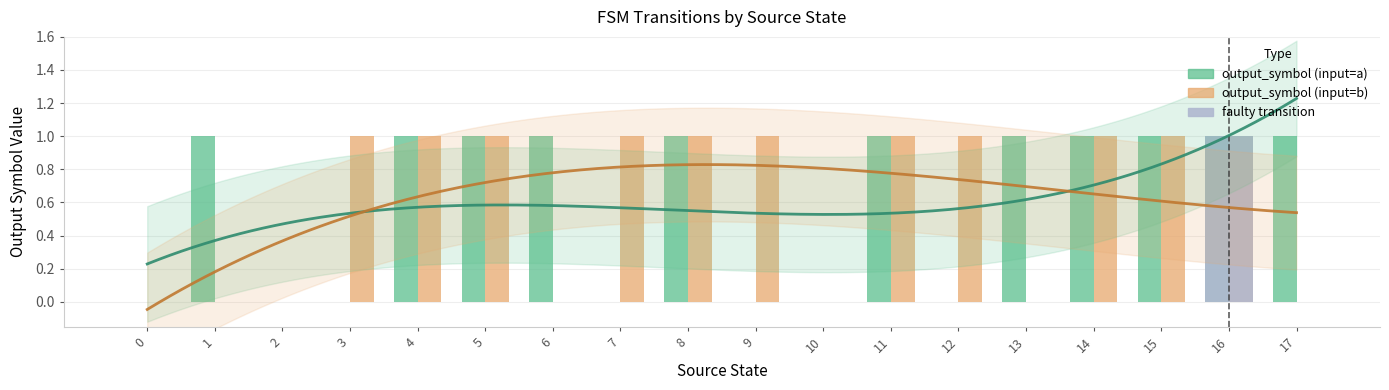

How many data points in output_symbol (input=b) are less than 1?

7